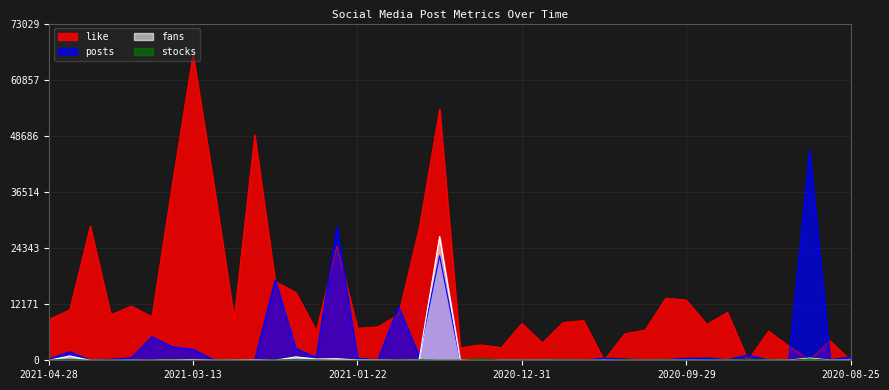

In stocks, how many points are lower than both neighbors (excluding endpoints)?

12